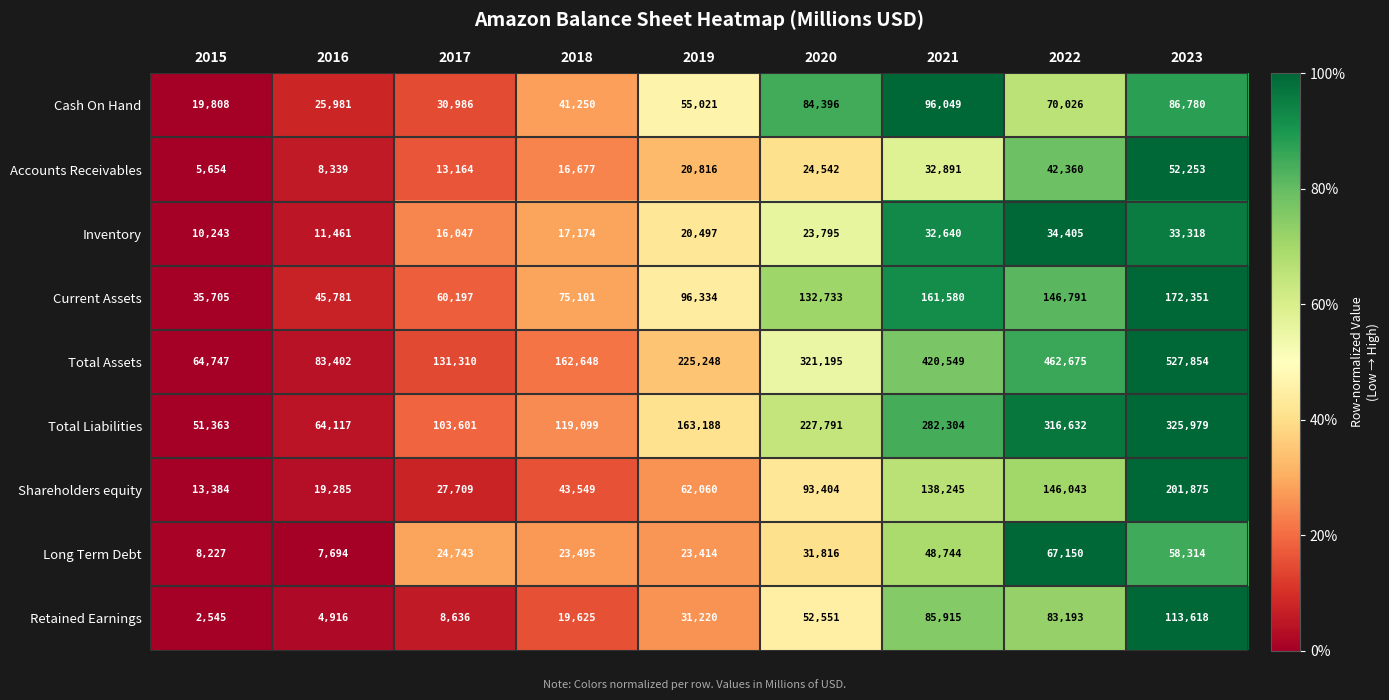

Which series changed the most between 2016 and 2020?

Total Assets